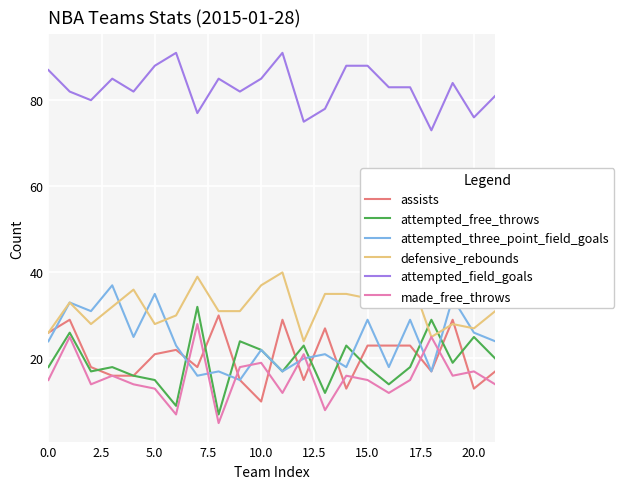

What is the highest value of the attempted_free_throws series?

32